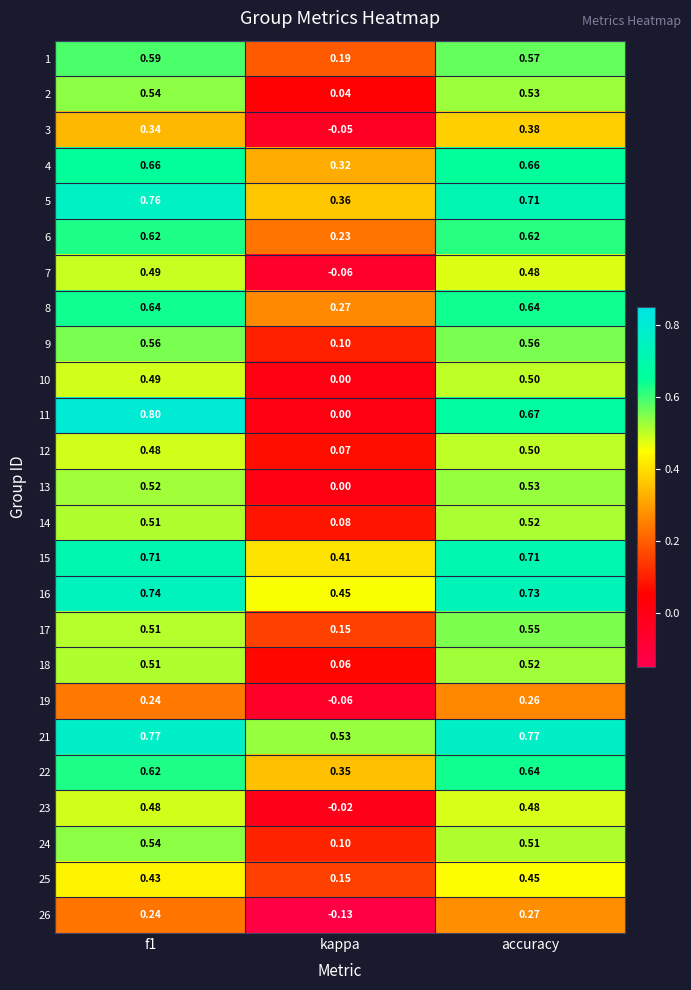

At how many categories does at least one series exceed 0?

3